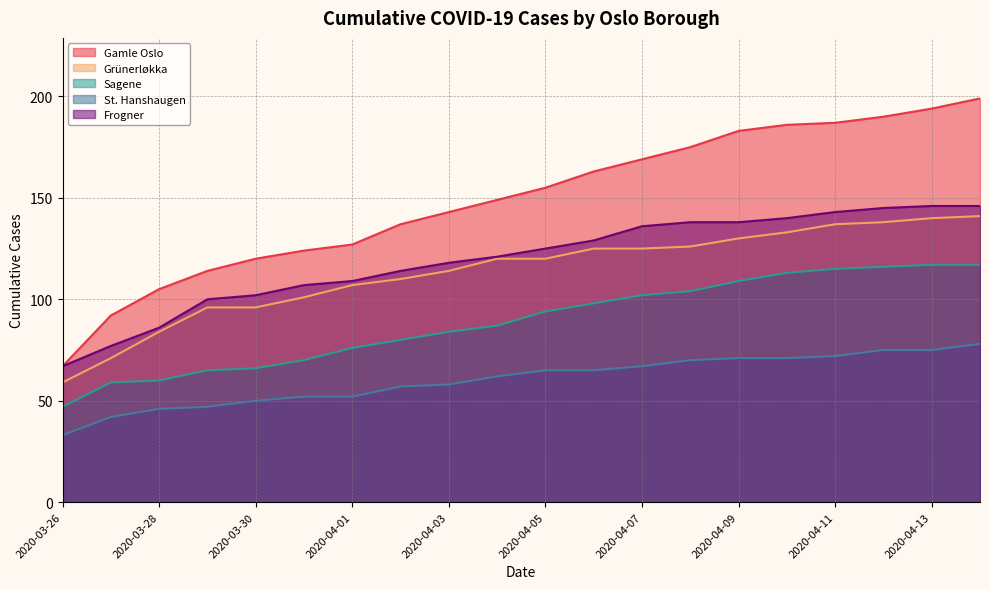

The value of Grünerløkka at 2020-04-10 is 215. True or false?

False